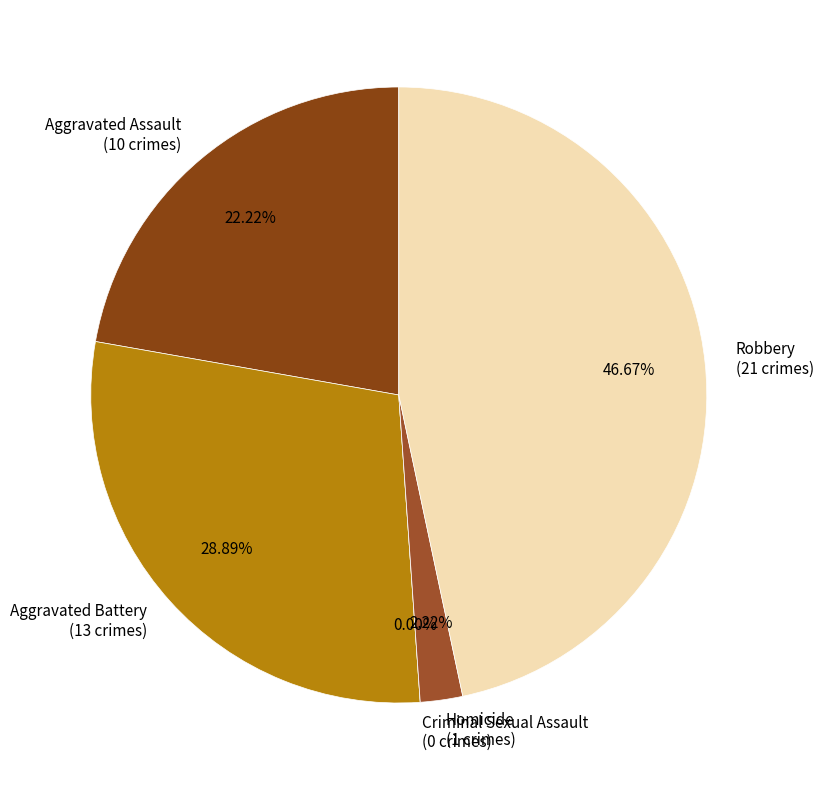

Is there any slice that represents more than half of the pie?

No